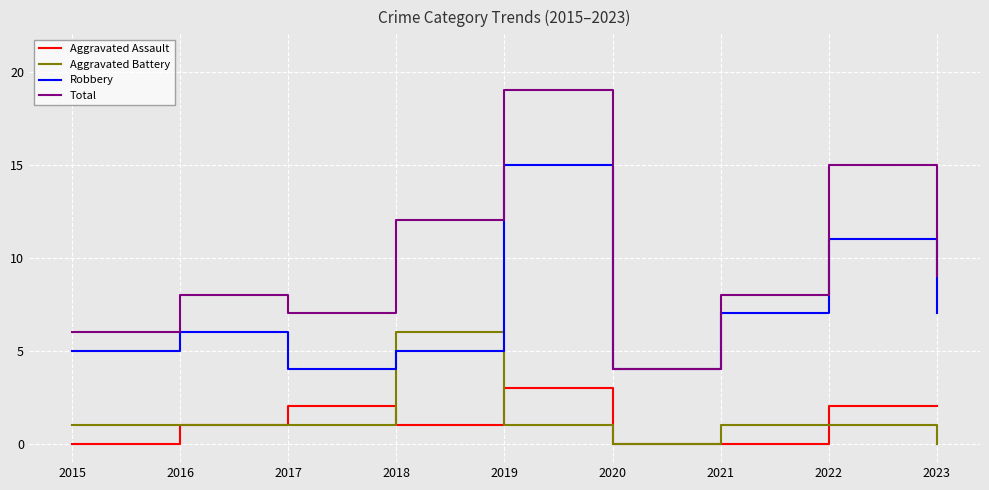

True or false: Aggravated Assault has a value of 2 at 2023.

True